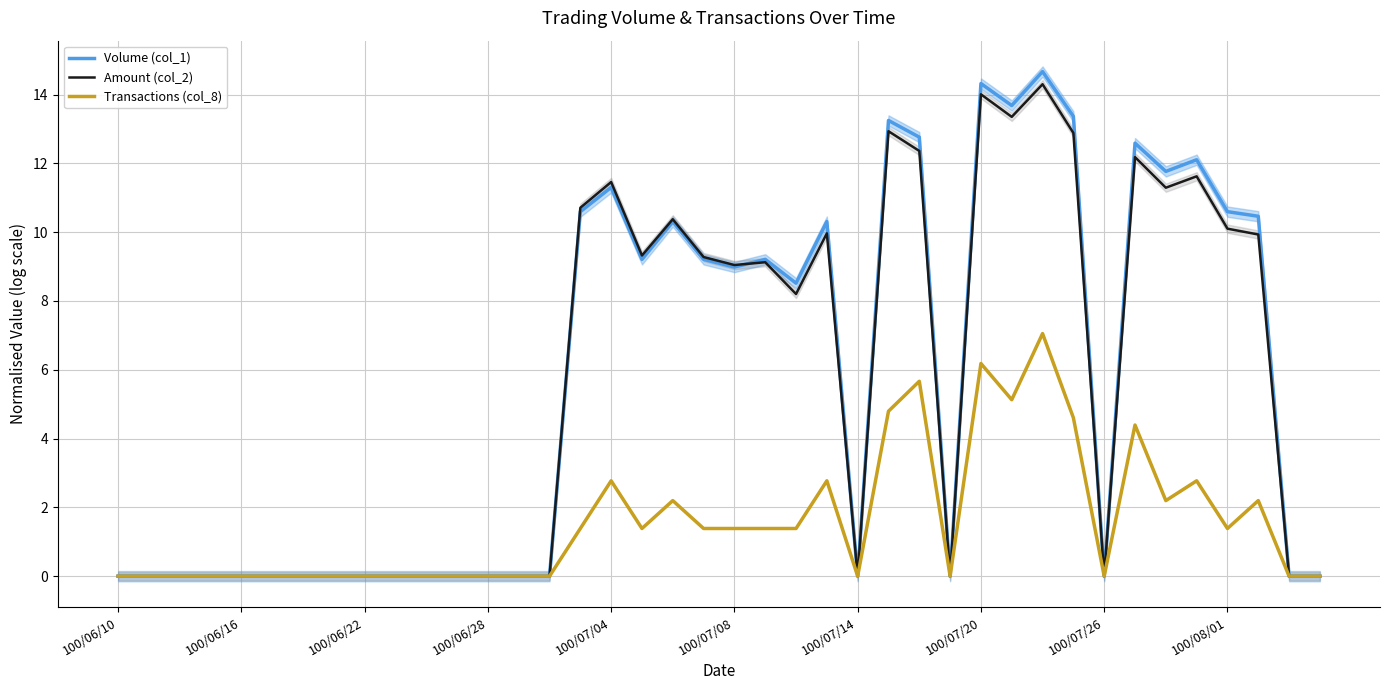

The Transactions (col_8) series shows 0.0 at 10. True or false?

True